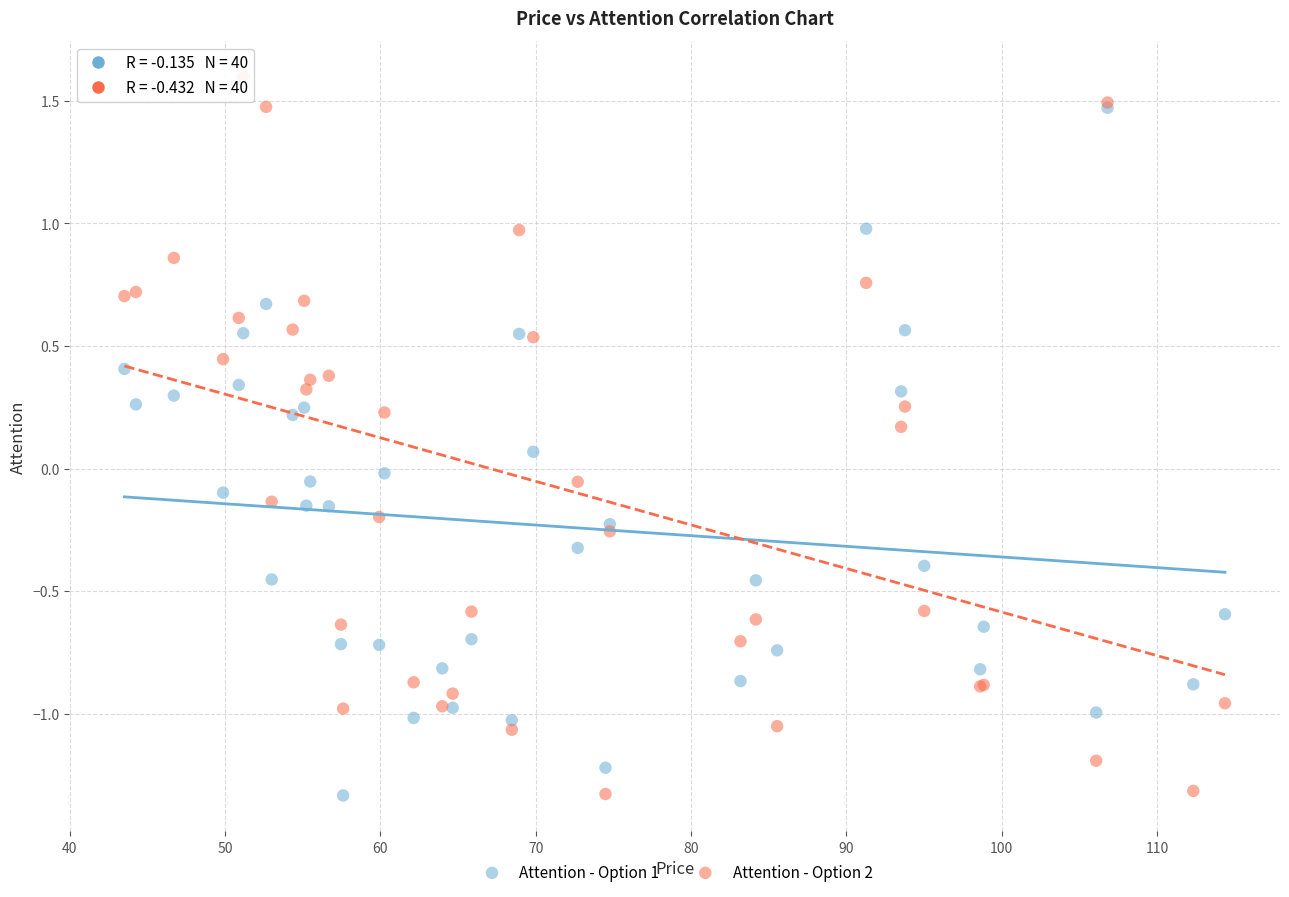

Which series contains the highest Y value?

Attention - Option 2